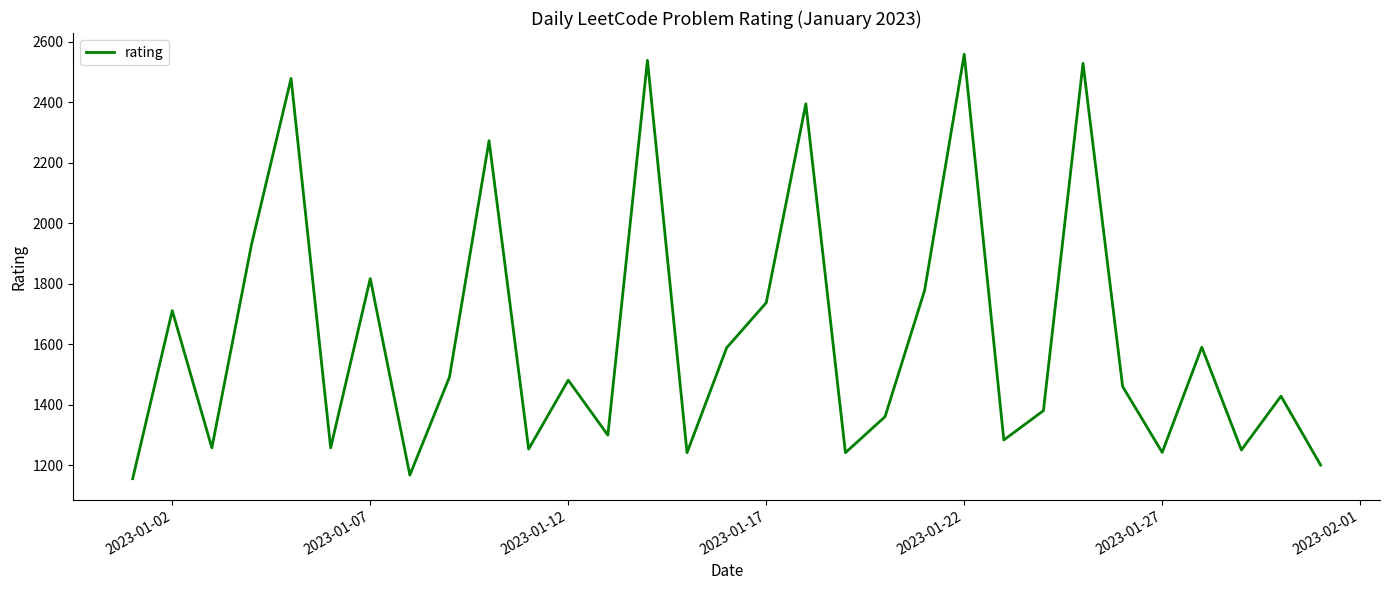

What is the difference between the maximum and minimum values?

1404